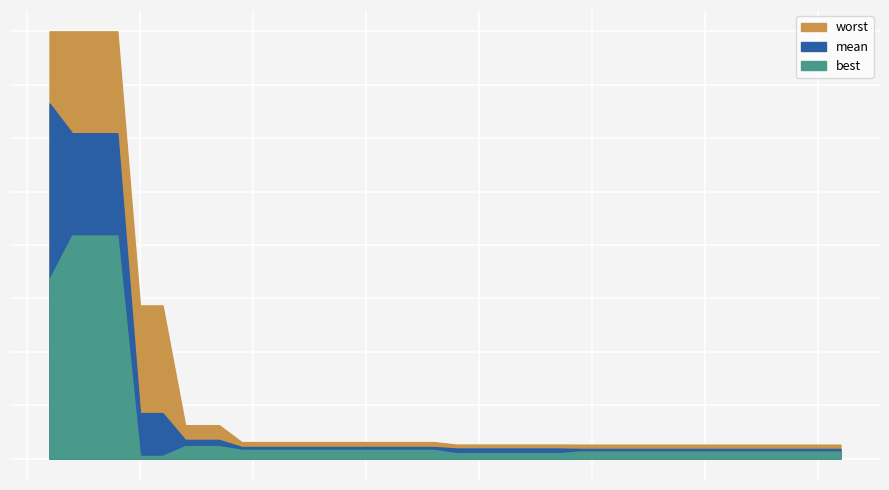

Which series has the largest total across all categories?

worst